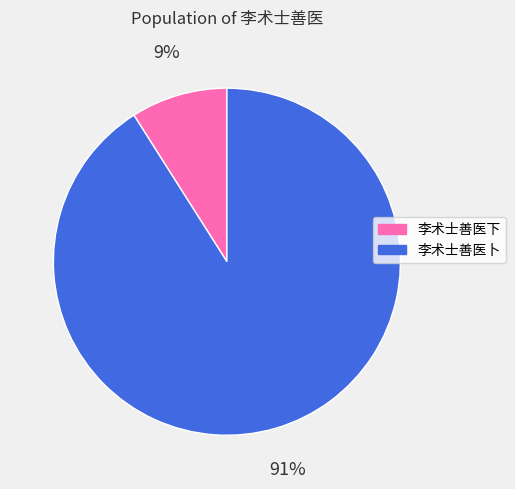

What percentage is the 李术士善医卜 slice, to the nearest percent?

91%